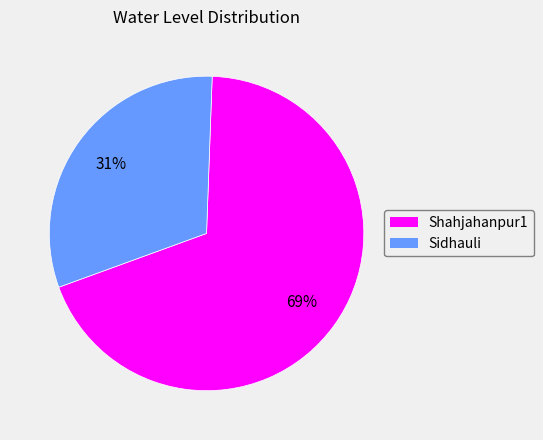

Do Sidhauli and Shahjahanpur1 together represent more than half of the pie?

Yes